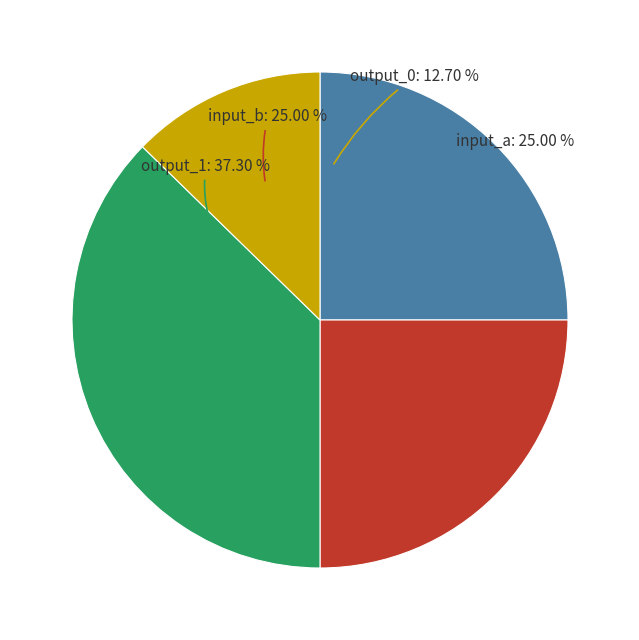

To the nearest percent, what portion does output_0 represent?

13%